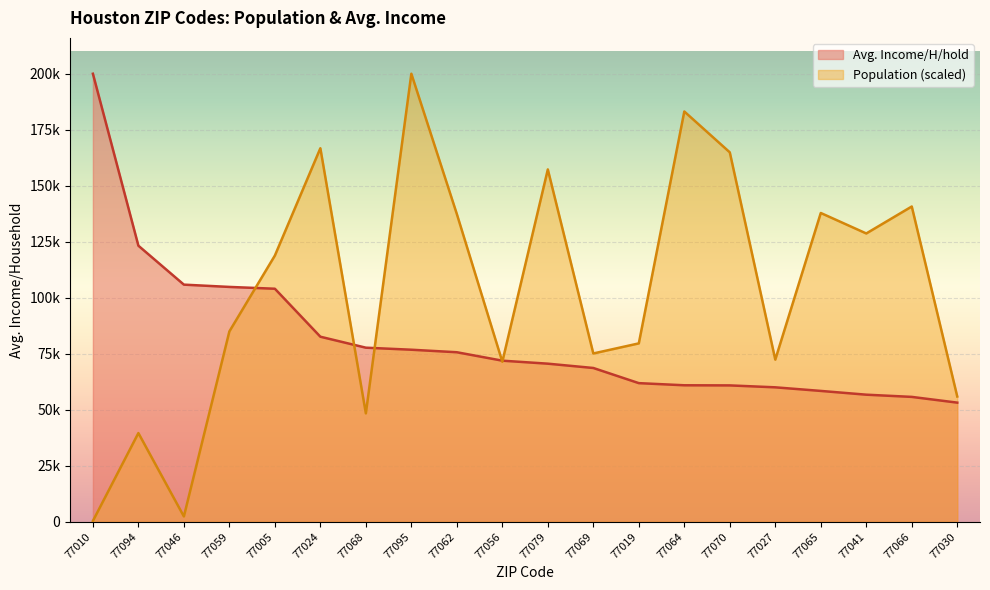

Which series has the largest total across all categories?

Population